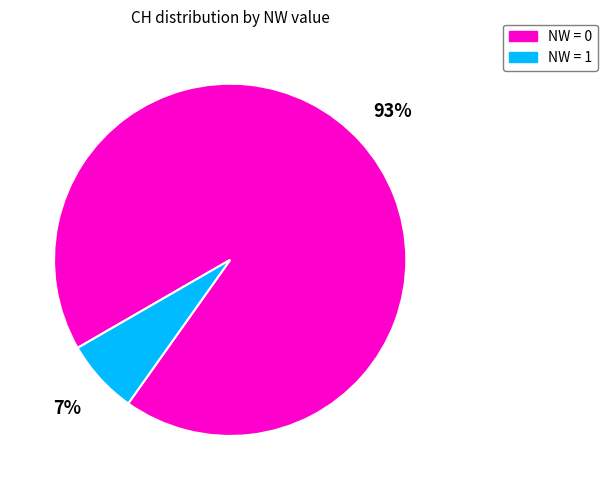

Which slice is the smallest?

NW = 1